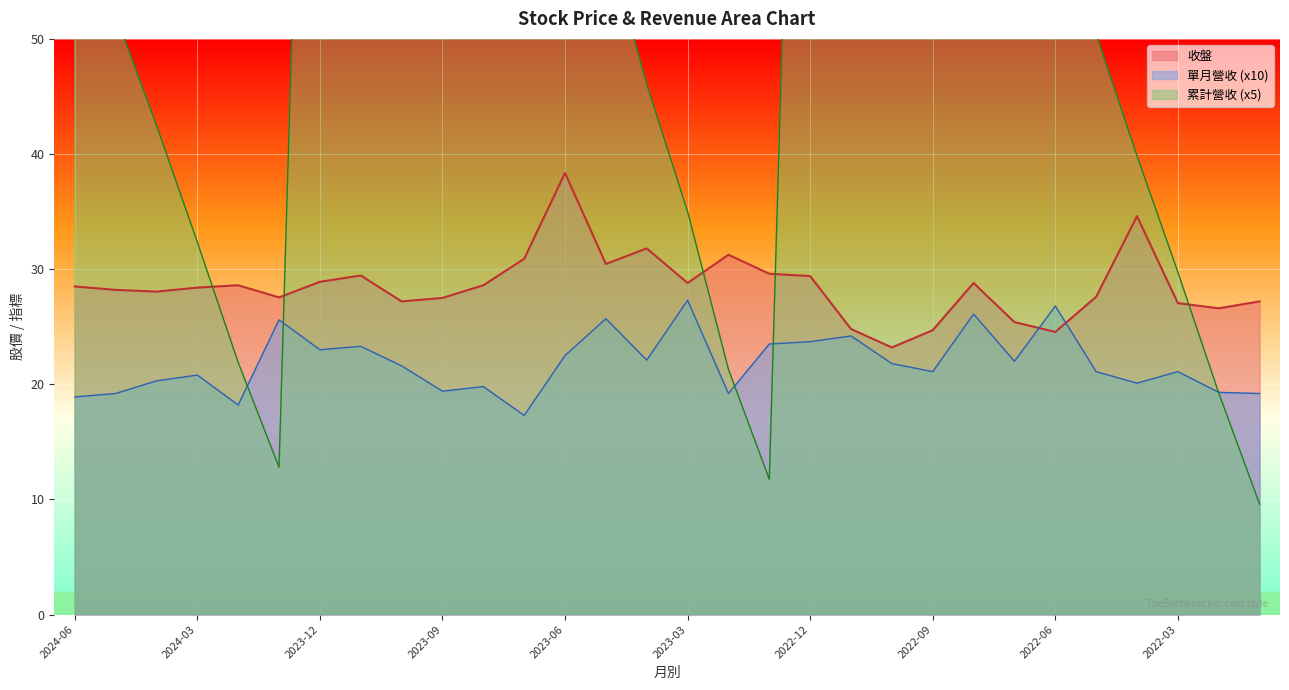

Reading left to right, extract all data points from this chart.

收盤: 2024-06=28.5	2024-05=28.2	2024-04=28.1	2024-03=28.4	2024-02=28.6	2024-01=27.6	2023-12=28.9	2023-11=29.4	2023-10=27.2	2023-09=27.5	2023-08=28.6	2023-07=30.9	2023-06=38.4	2023-05=30.4	2023-04=31.8	2023-03=28.8	2023-02=31.2	2023-01=29.6	2022-12=29.4	2022-11=24.8	2022-10=23.2	2022-09=24.7	2022-08=28.8	2022-07=25.4	2022-06=24.6	2022-05=27.6	2022-04=34.6	2022-03=27.1	2022-02=26.6	2022-01=27.2
單月營收: 2024-06=18.9	2024-05=19.2	2024-04=20.3	2024-03=20.8	2024-02=18.2	2024-01=25.6	2023-12=23.0	2023-11=23.3	2023-10=21.6	2023-09=19.4	2023-08=19.8	2023-07=17.3	2023-06=22.5	2023-05=25.7	2023-04=22.1	2023-03=27.3	2023-02=19.2	2023-01=23.5	2022-12=23.7	2022-11=24.2	2022-10=21.8	2022-09=21.1	2022-08=26.1	2022-07=22.0	2022-06=26.8	2022-05=21.1	2022-04=20.1	2022-03=21.1	2022-02=19.3	2022-01=19.2
累計營收: 2024-06=61.6	2024-05=52.1	2024-04=42.5	2024-03=32.4	2024-02=21.9	2024-01=12.8	2023-12=132.3	2023-11=120.9	2023-10=109.2	2023-09=98.4	2023-08=88.8	2023-07=78.8	2023-06=70.1	2023-05=58.9	2023-04=46.1	2023-03=35.0	2023-02=21.3	2023-01=11.8	2022-12=133.2	2022-11=121.3	2022-10=109.2	2022-09=98.4	2022-08=87.8	2022-07=74.8	2022-06=63.8	2022-05=50.4	2022-04=39.9	2022-03=29.8	2022-02=19.2	2022-01=9.6